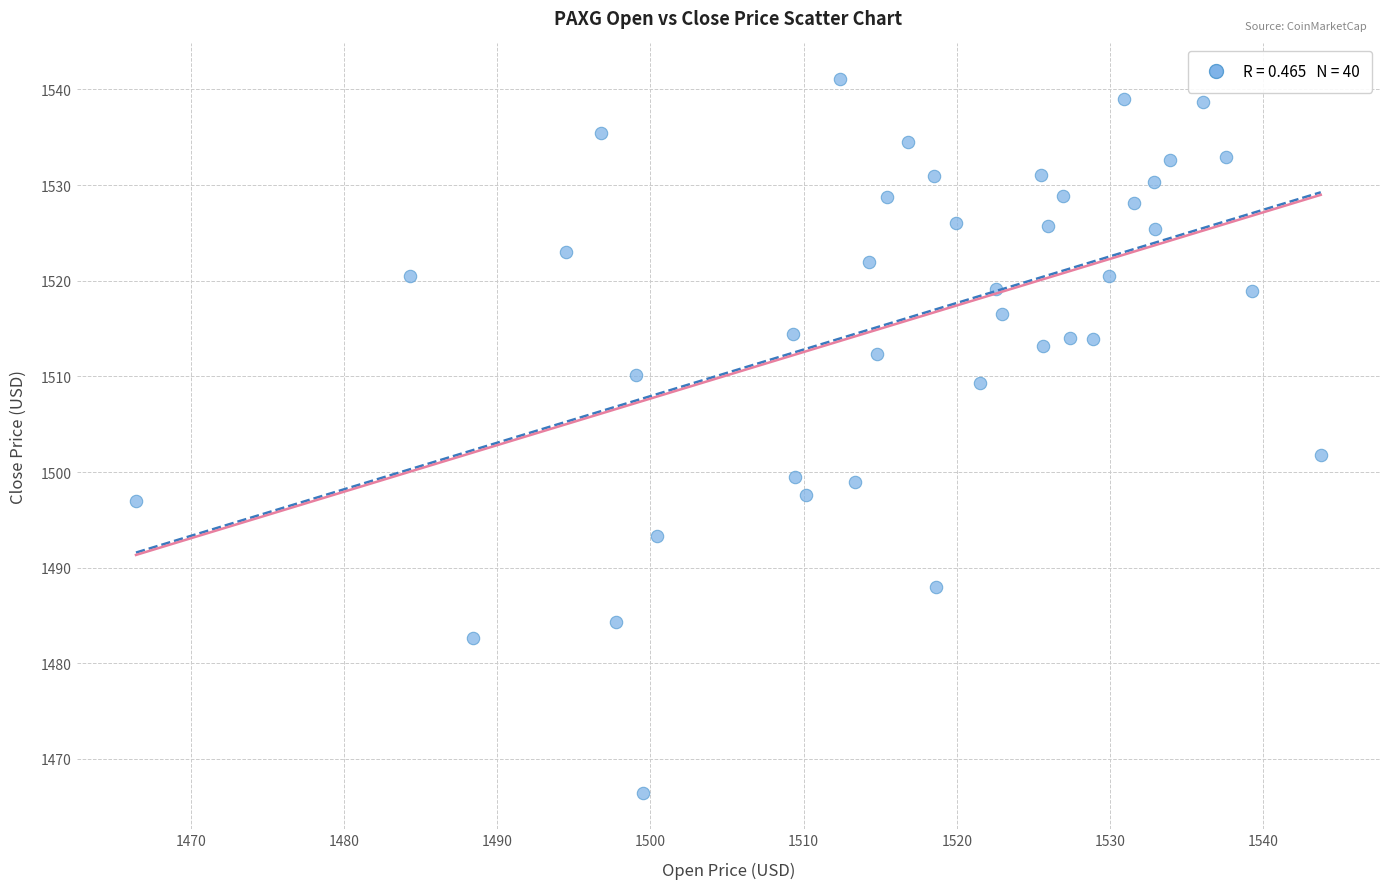

What is the range of Y values (max minus min)?

74.7